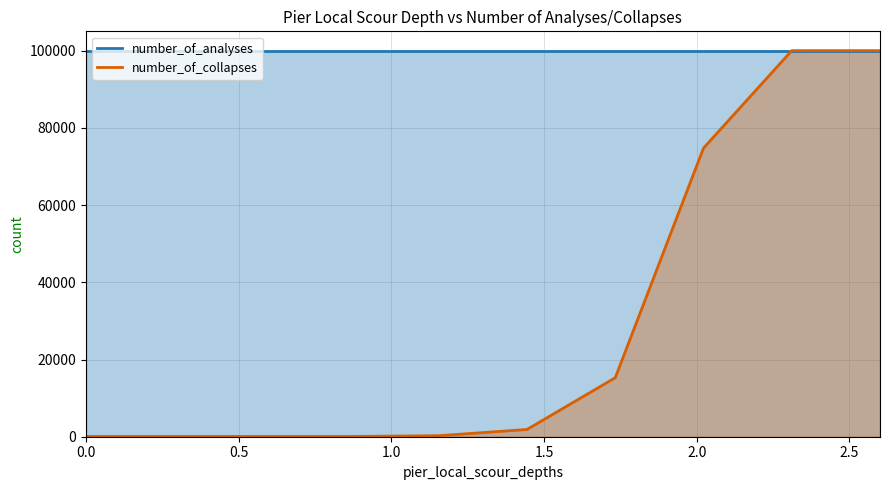

What is the smallest value displayed?

69